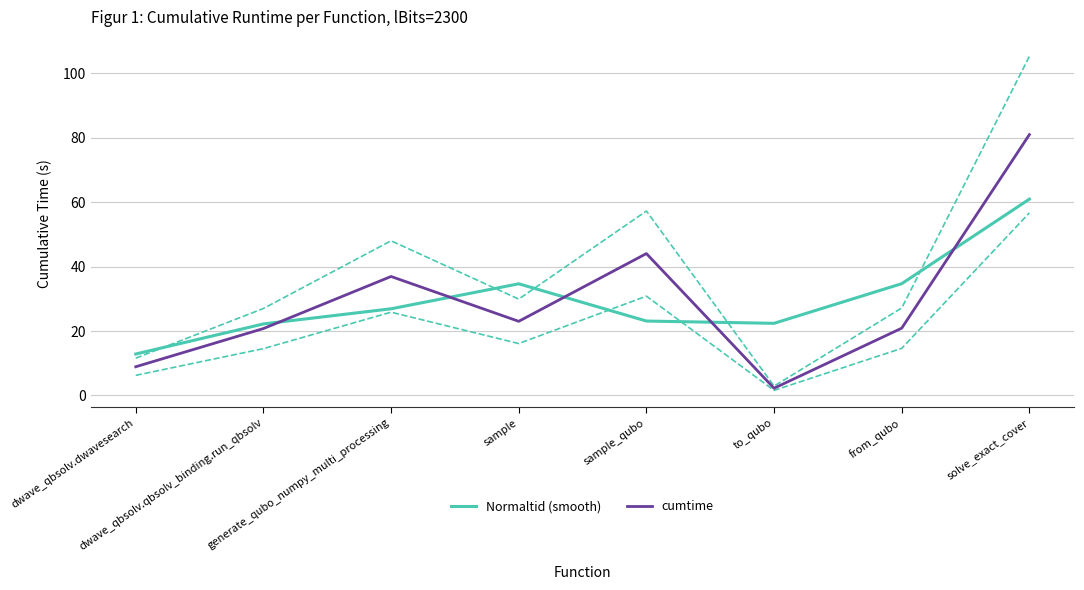

How many values in the cumtime series are below 23?

4